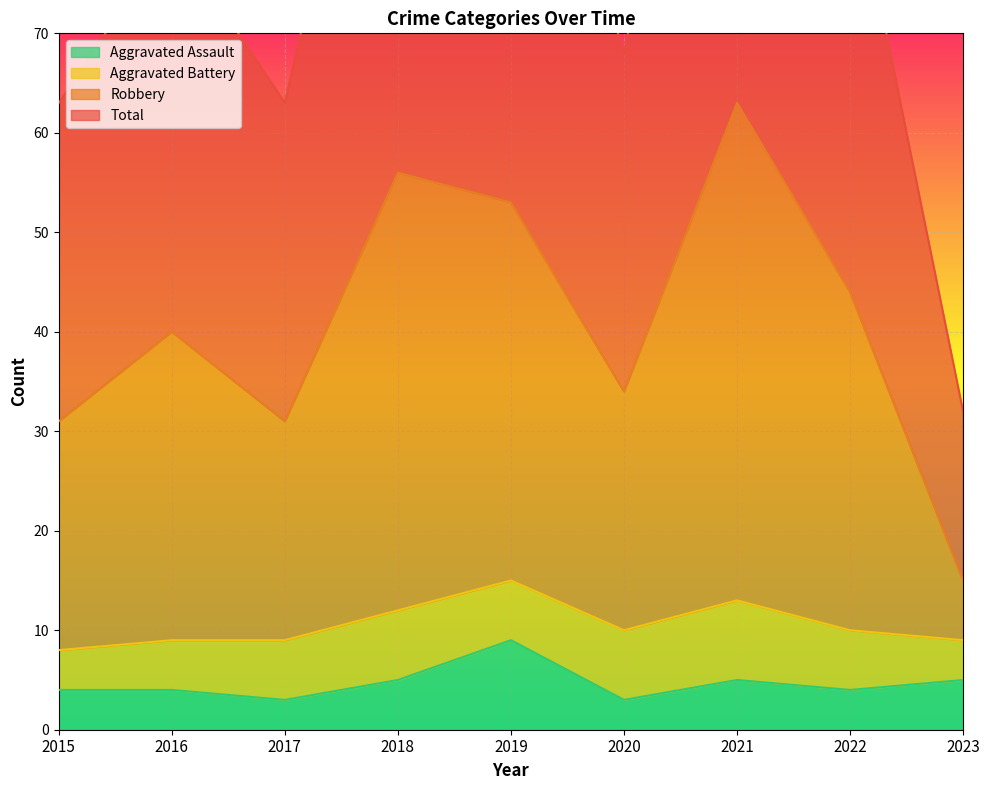

How many interior local peaks does the Total series have?

3